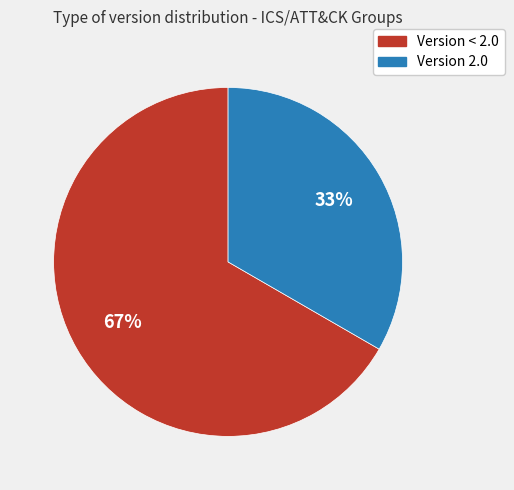

Count the number of slices in the pie.

2